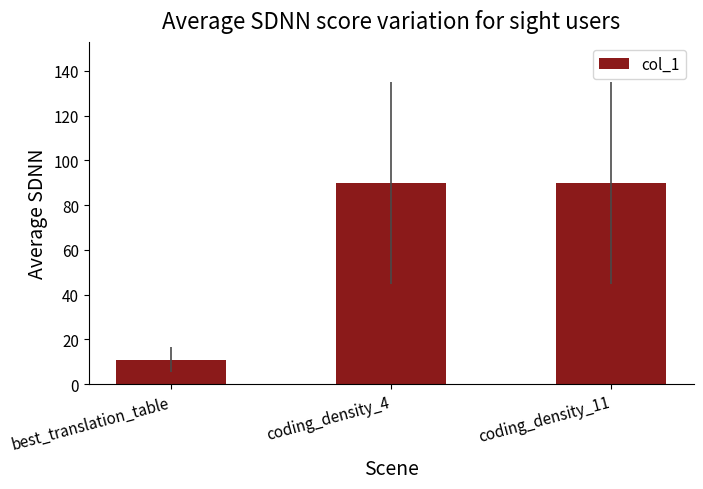

What is the change in value from best_translation_table to coding_density_11?

+78.9